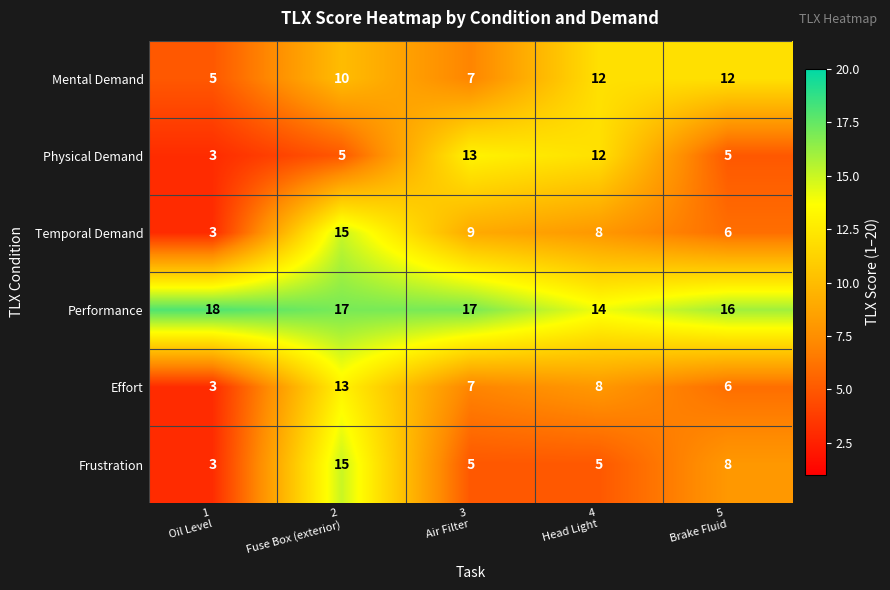

What is the average value of the Physical Demand series?

8